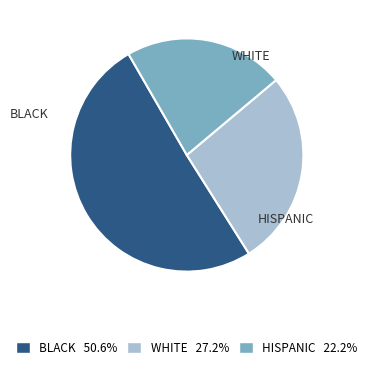

Is there a majority slice in this chart?

Yes